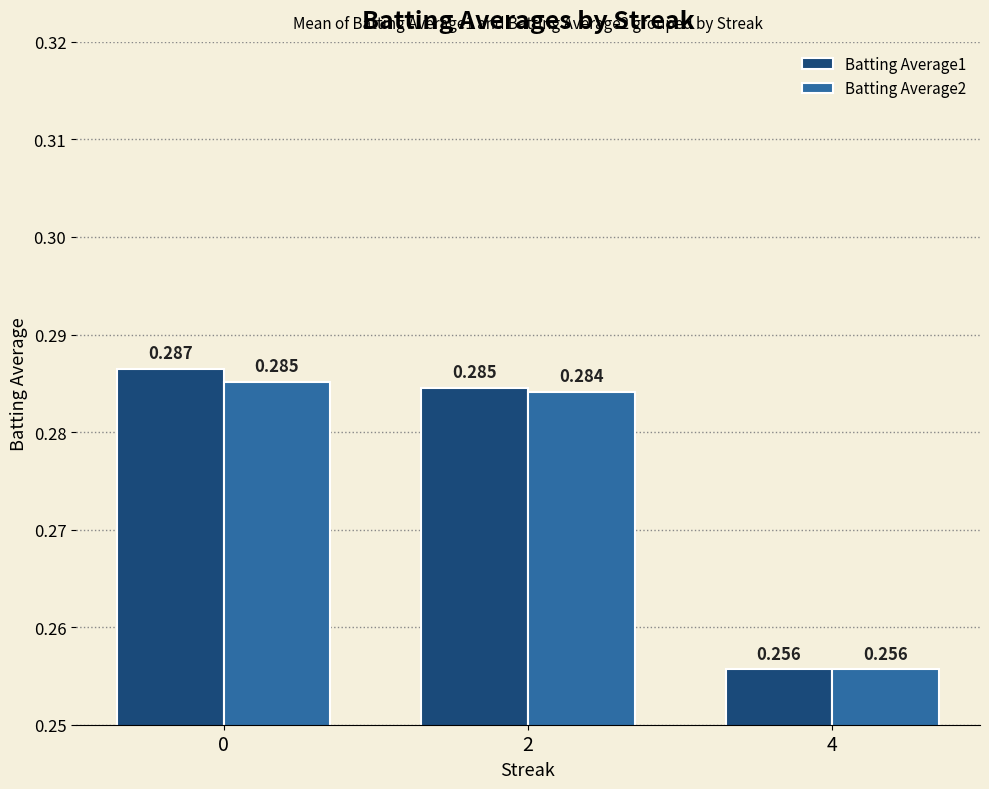

At which label is Batting Average2 closest to 0?

4